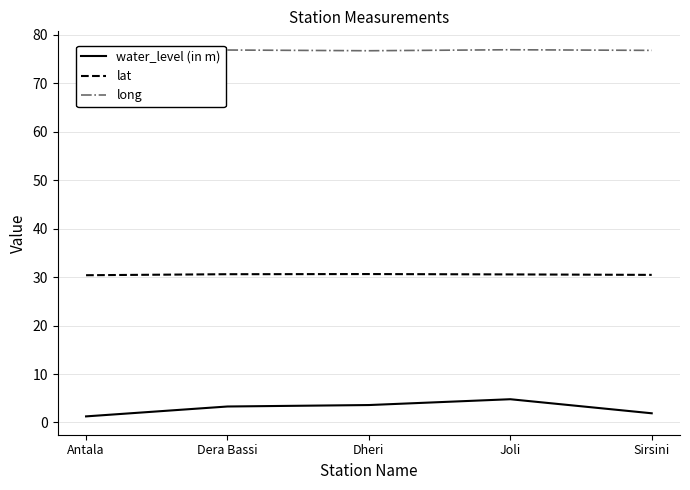

What is the value of the lat point at the 5th from the left?

30.5